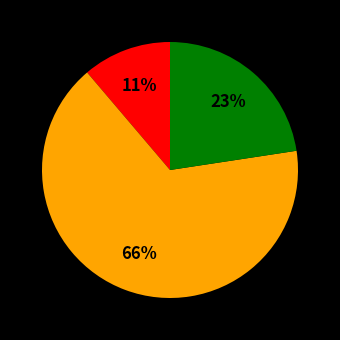

To the nearest percent, what is the difference between the largest and smallest slice percentages?

55%